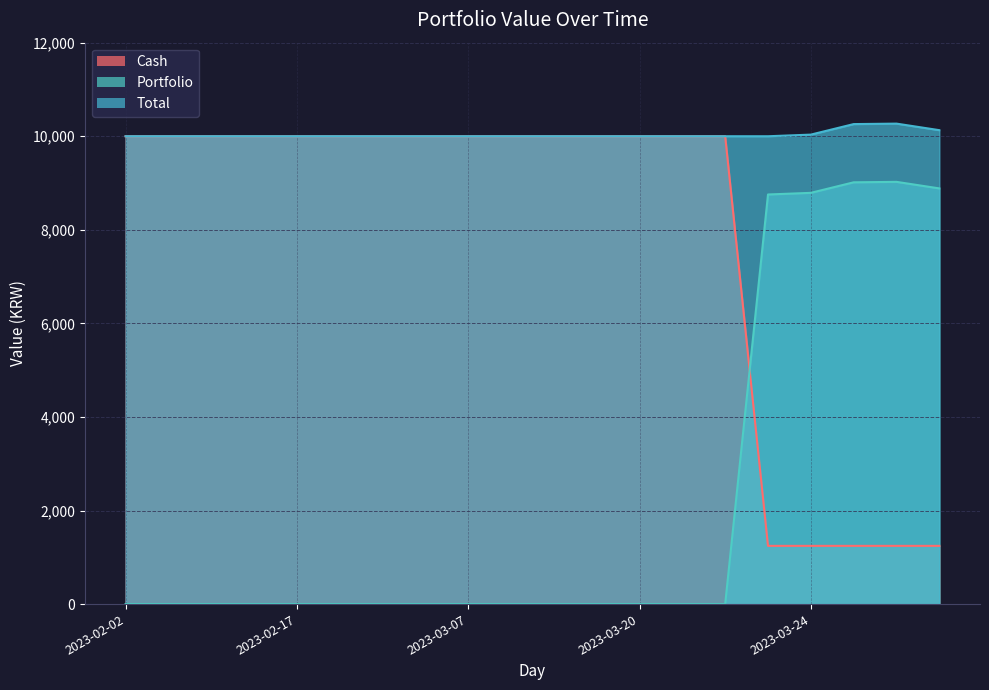

What is the total value across all series at 2023-02-27?

20000.0